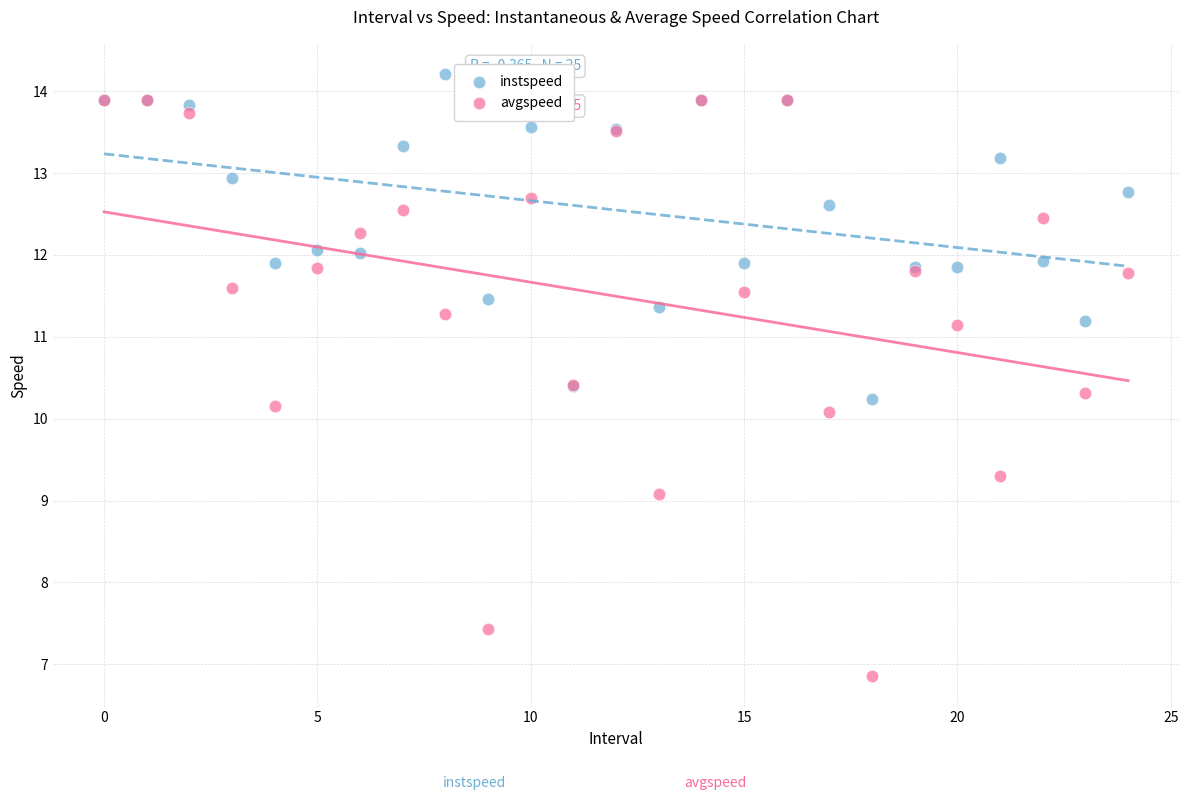

Which series reaches the maximum Y coordinate?

instspeed